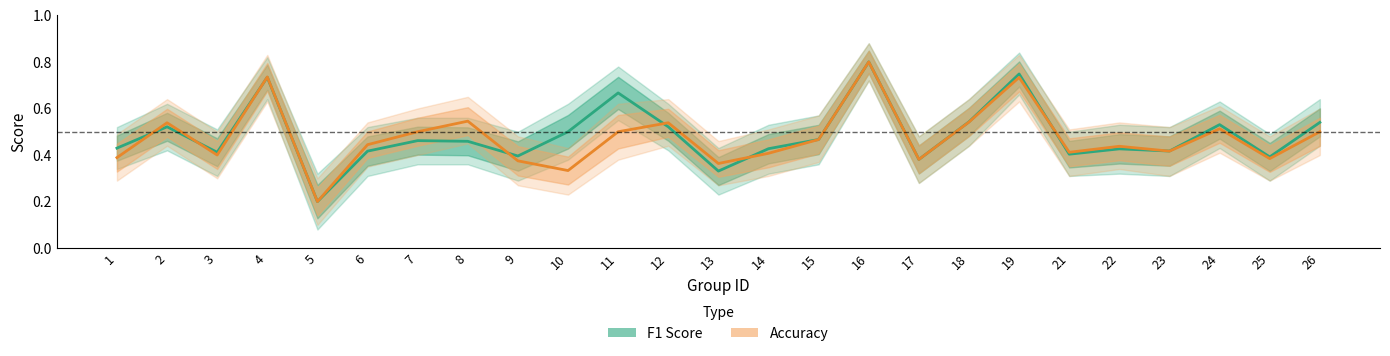

True or false: Accuracy and F1 Score cross at least once.

True